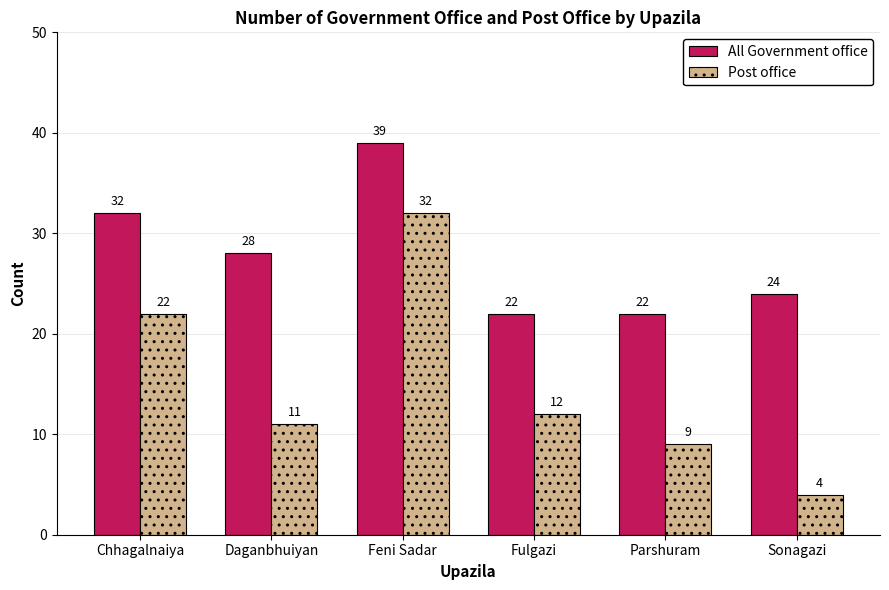

What is the sum of the Post office values at Daganbhuiyan and Chhagalnaiya?

33